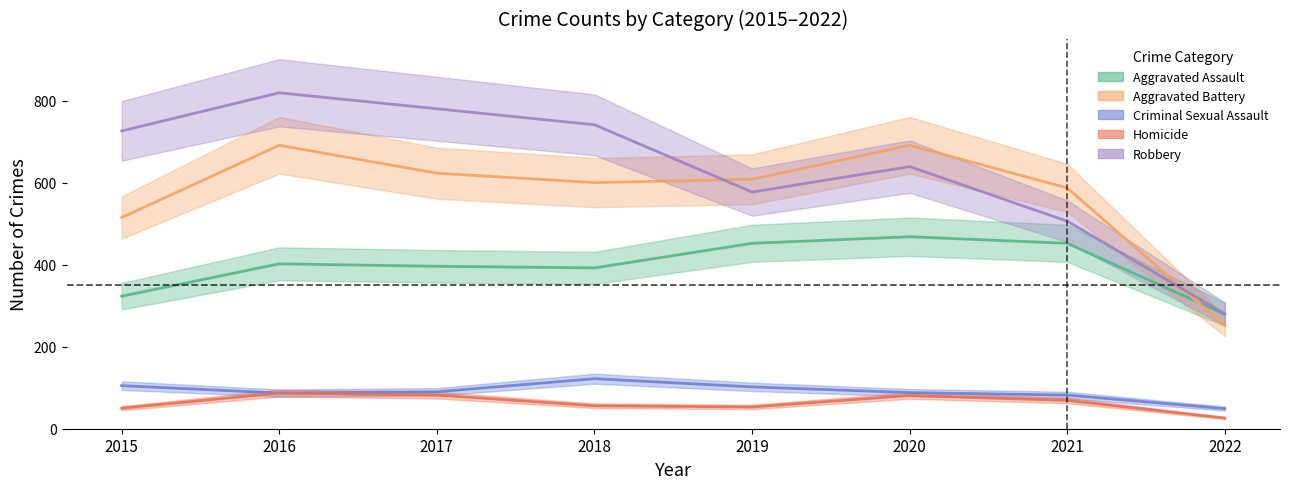

The Homicide series shows 81 at 2020. True or false?

True